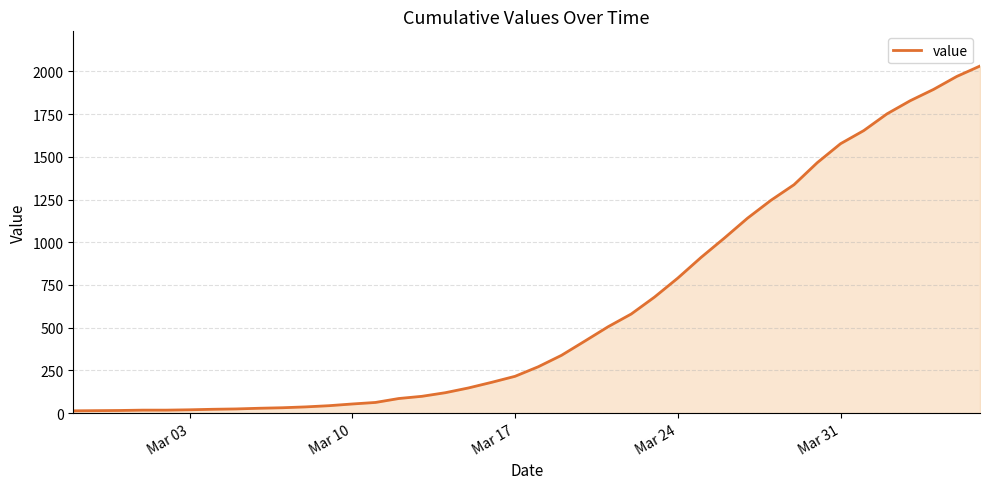

What is the difference between the maximum and minimum values?

2019